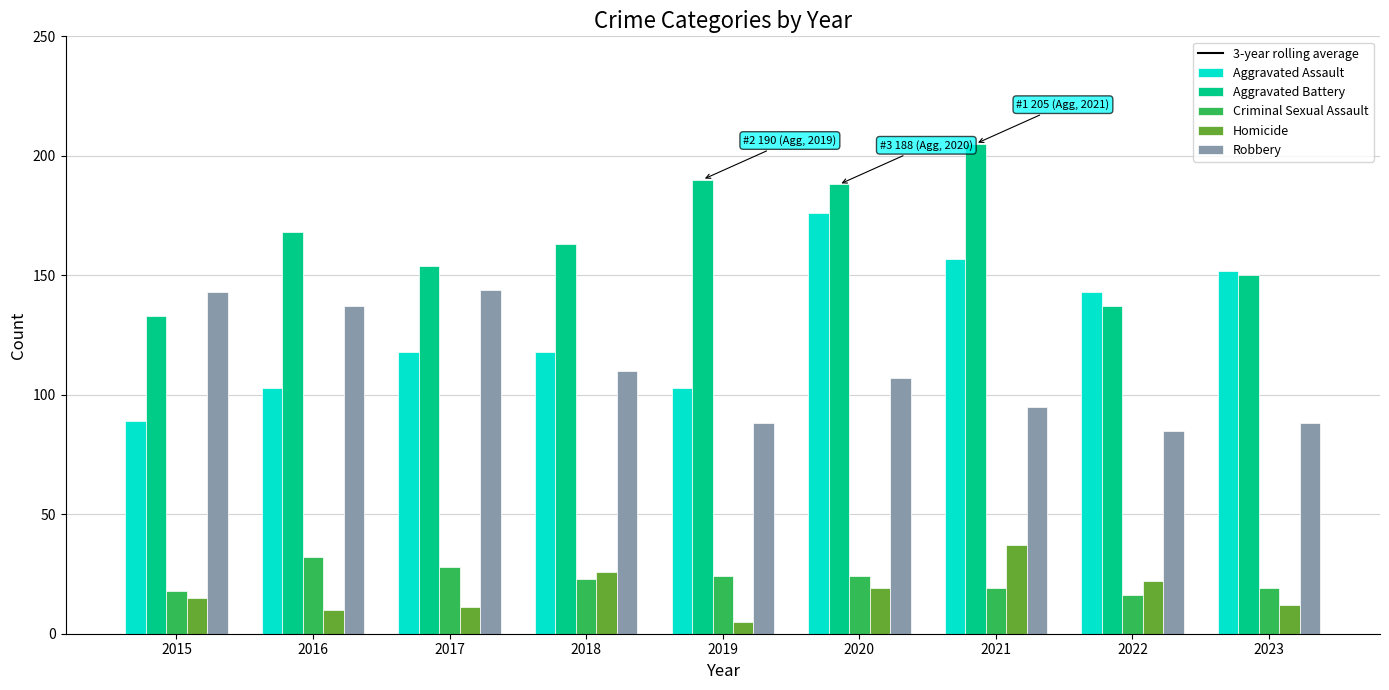

At which category is the sum across all series the highest?

2021